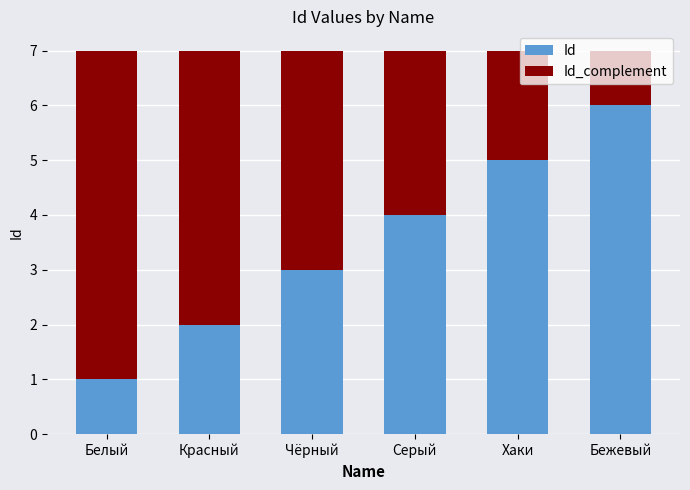

What is the difference between the maximum and minimum values in the Id series?

5